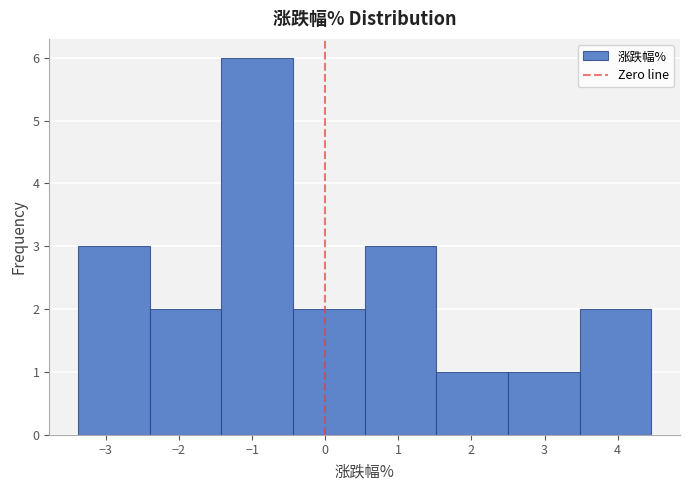

What is the height of the bar covering -1.42 to -0.44 on the x-axis? Neither the bar edges nor the heights are printed on the chart, so give them approximately, as read against the axes.

6